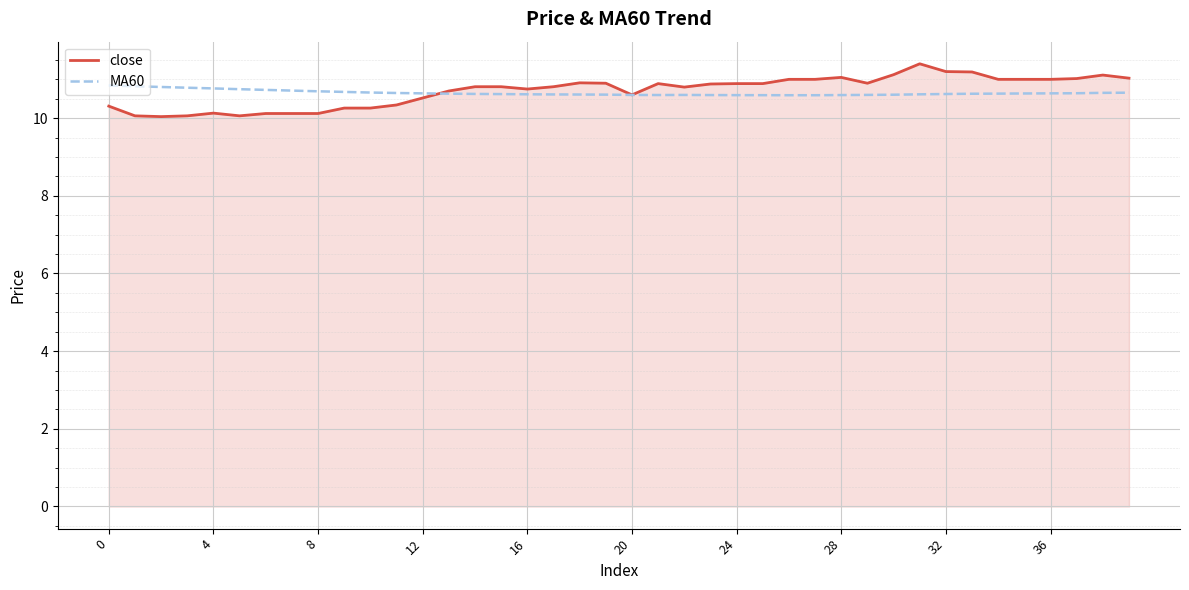

Which series has the widest spread of values?

close